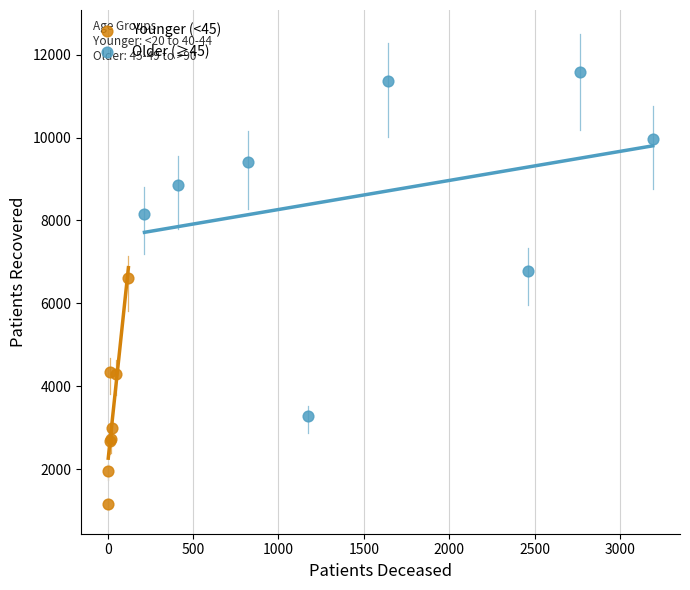

What are all the series names shown in the legend?

Younger (<45), Older (≥45)